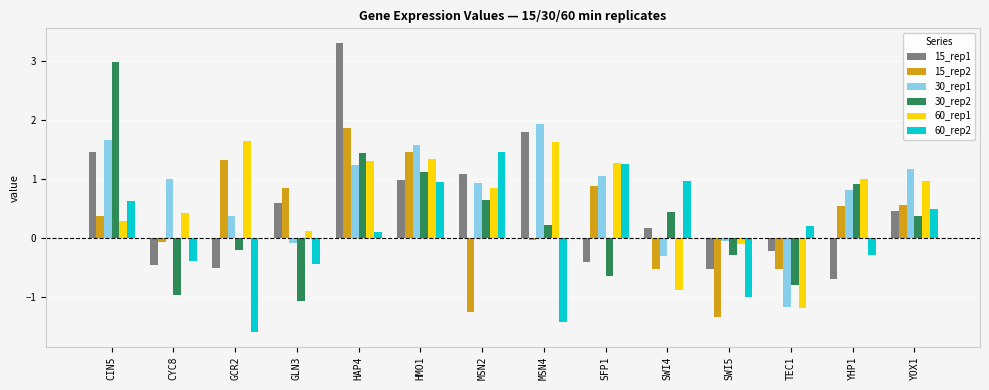

What are all the series names shown in the legend?

15_rep1, 15_rep2, 30_rep1, 30_rep2, 60_rep1, 60_rep2